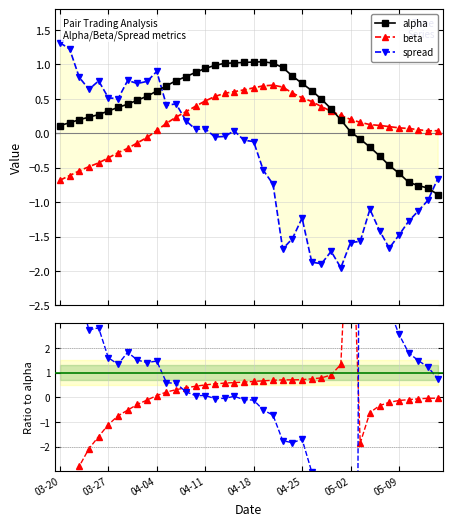

What is the difference between the highest and lowest values at 2018-04-13?

1.1